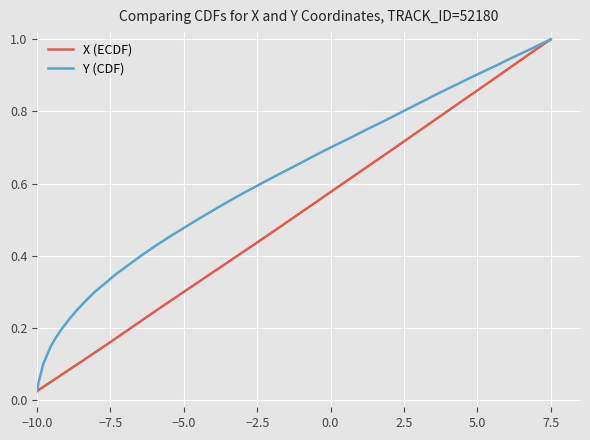

Where is X (ECDF) nearest to the value 0?

−10.0